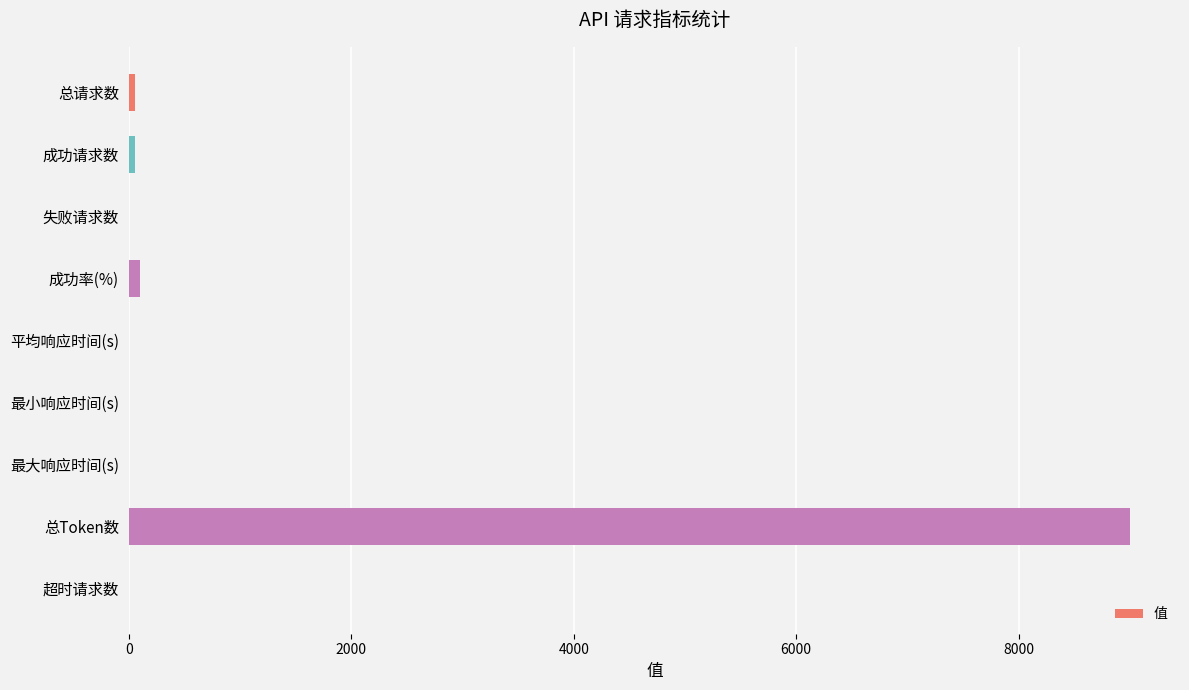

Count the number of data series in this chart.

1